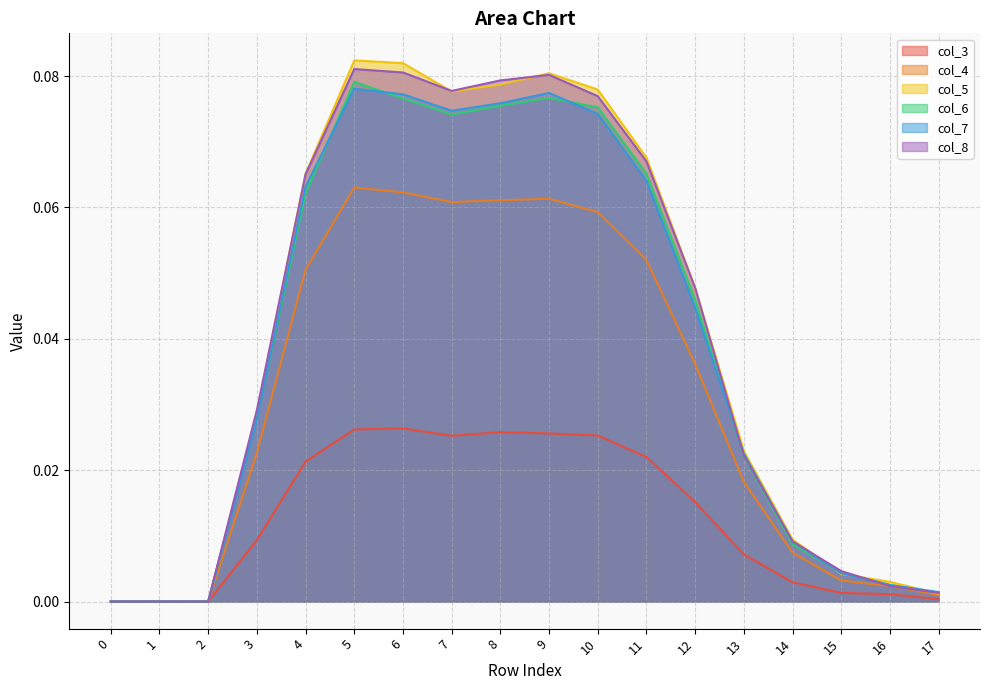

Reading right to left, what are all the values shown in this chart?

col_3: 0.0	0.0	0.0	0.0	0.0	0.0	0.0	0.0	0.0	0.0	0.0	0.0	0.0	0.0	0.0	0.0	0.0	0.0
col_4: 0.0	0.0	0.0	0.0	0.0	0.0	0.1	0.1	0.1	0.1	0.1	0.1	0.1	0.1	0.0	0.0	0.0	0.0
col_5: 0.0	0.0	0.0	0.0	0.0	0.0	0.1	0.1	0.1	0.1	0.1	0.1	0.1	0.1	0.0	0.0	0.0	0.0
col_6: 0.0	0.0	0.0	0.0	0.0	0.0	0.1	0.1	0.1	0.1	0.1	0.1	0.1	0.1	0.0	0.0	0.0	0.0
col_7: 0.0	0.0	0.0	0.0	0.0	0.0	0.1	0.1	0.1	0.1	0.1	0.1	0.1	0.1	0.0	0.0	0.0	0.0
col_8: 0.0	0.0	0.0	0.0	0.0	0.0	0.1	0.1	0.1	0.1	0.1	0.1	0.1	0.1	0.0	0.0	0.0	0.0